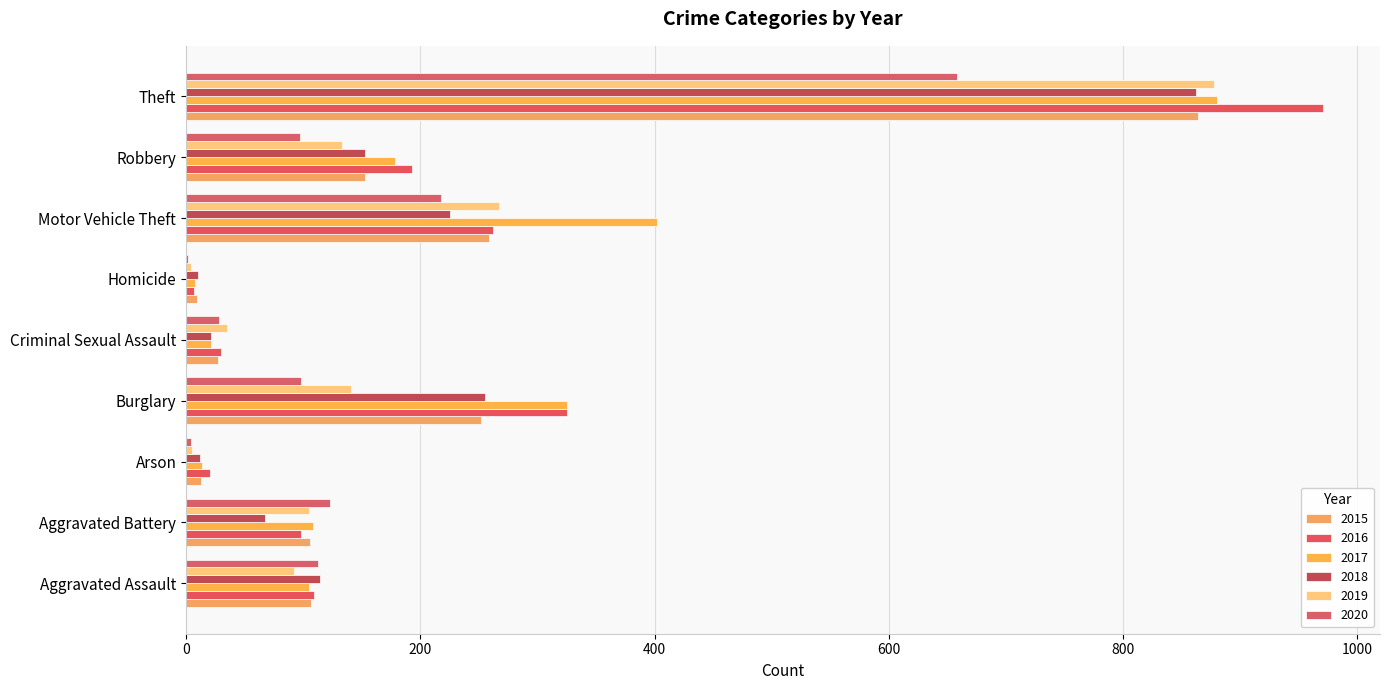

Is it true that 2017 equals 4 at Homicide?

False